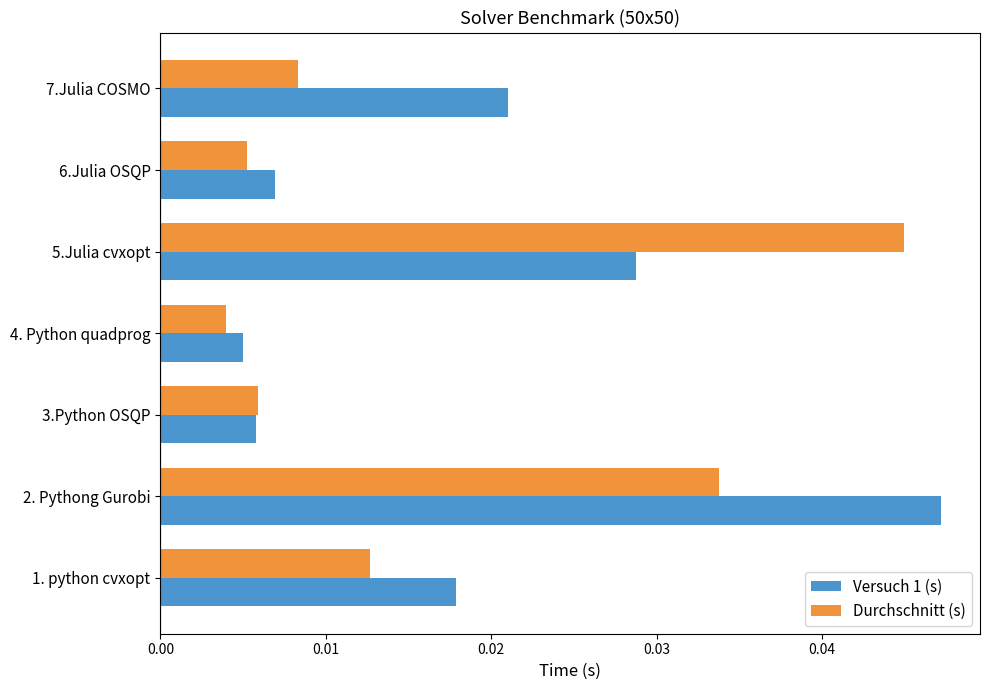

At which category is the sum across all series the highest?

2. Pythong Gurobi